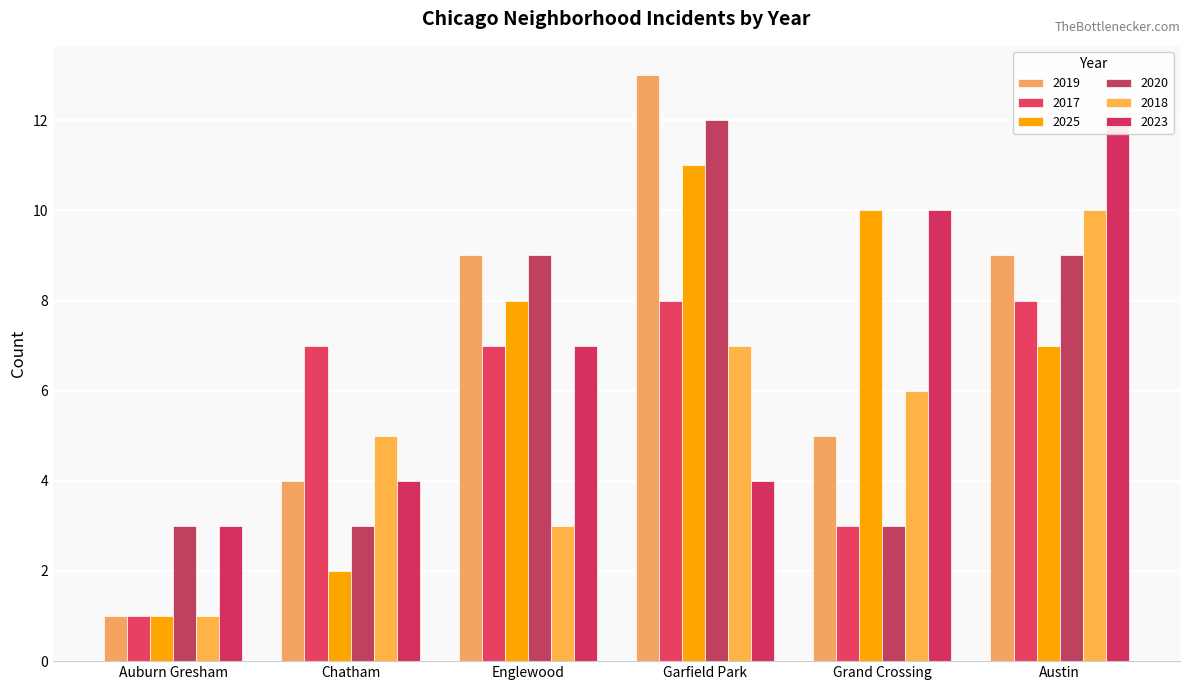

Is it true that 2025 equals 7 at Austin?

True